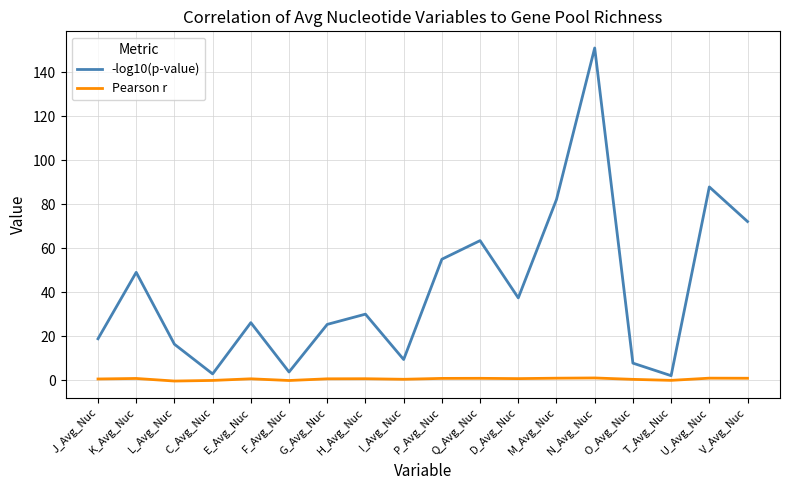

Which series has the largest range (max minus min)?

-log10(p-value)